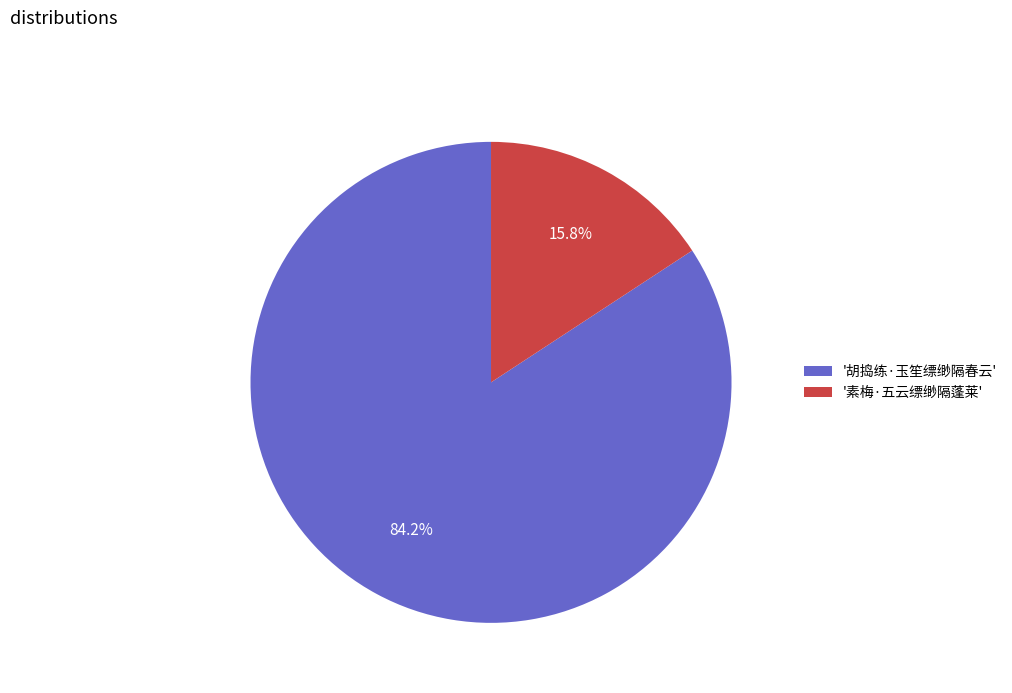

What is the total percentage of '素梅·五云缥缈隔蓬莱' and '胡捣练·玉笙缥缈隔春云'?

100.0%